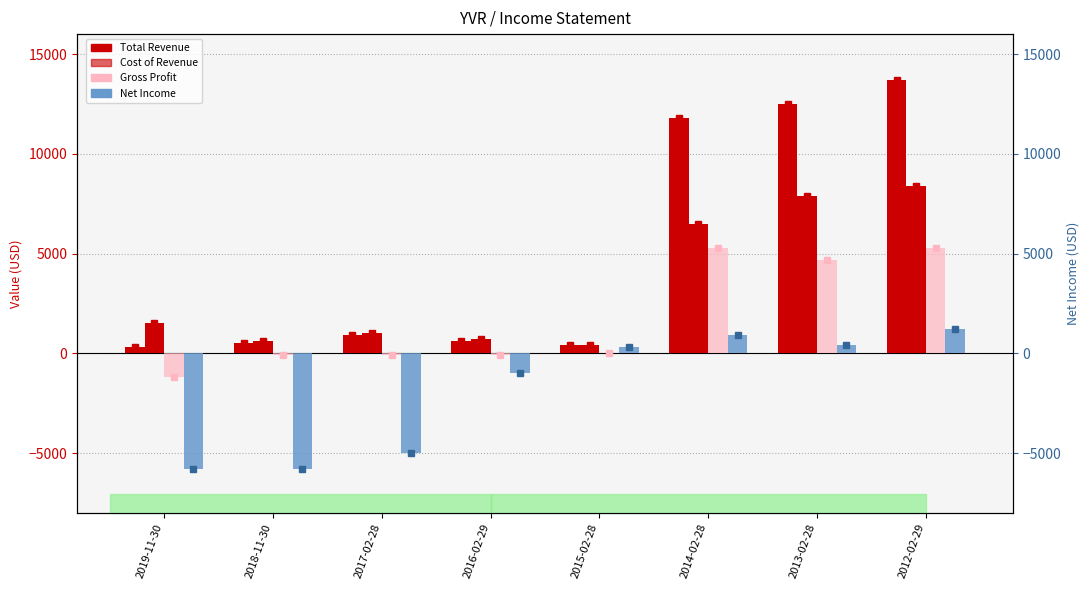

How many distinct data groups are displayed?

4